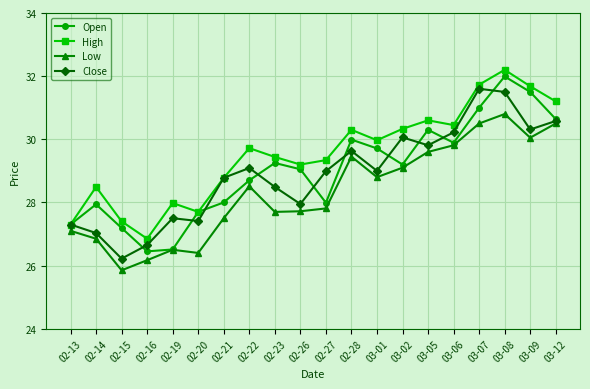

What are all the series names shown in the legend?

Open, High, Low, Close